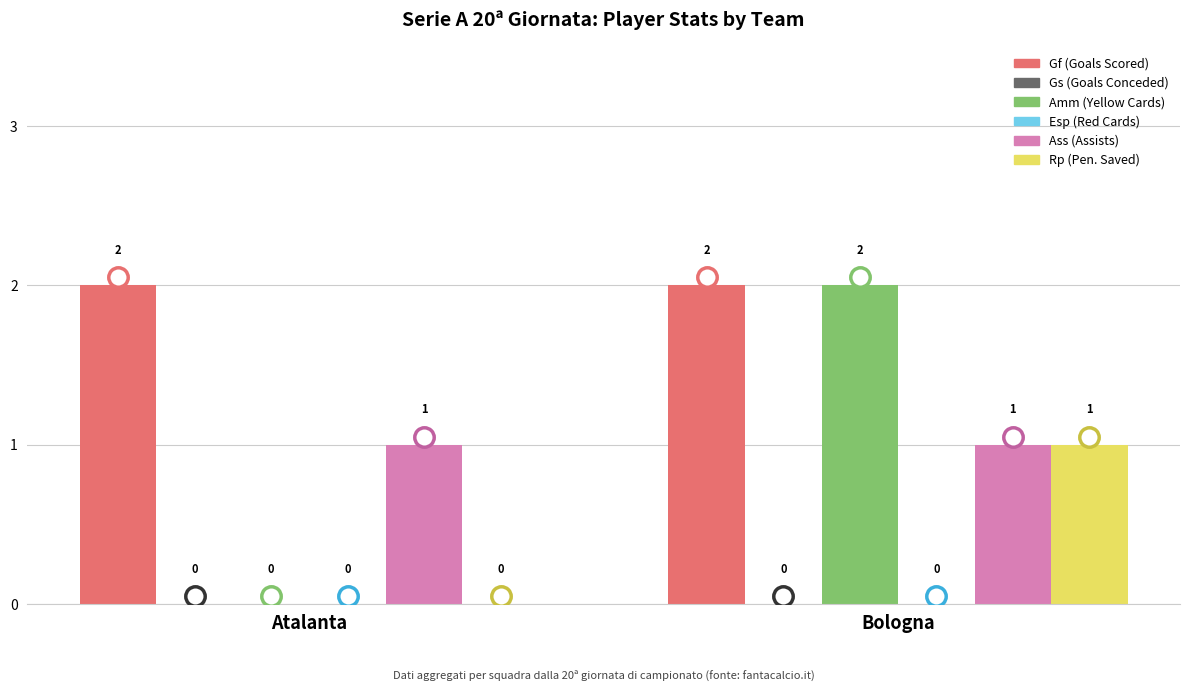

What is the difference between the Amm (Yellow Cards) values at Bologna and Atalanta?

2